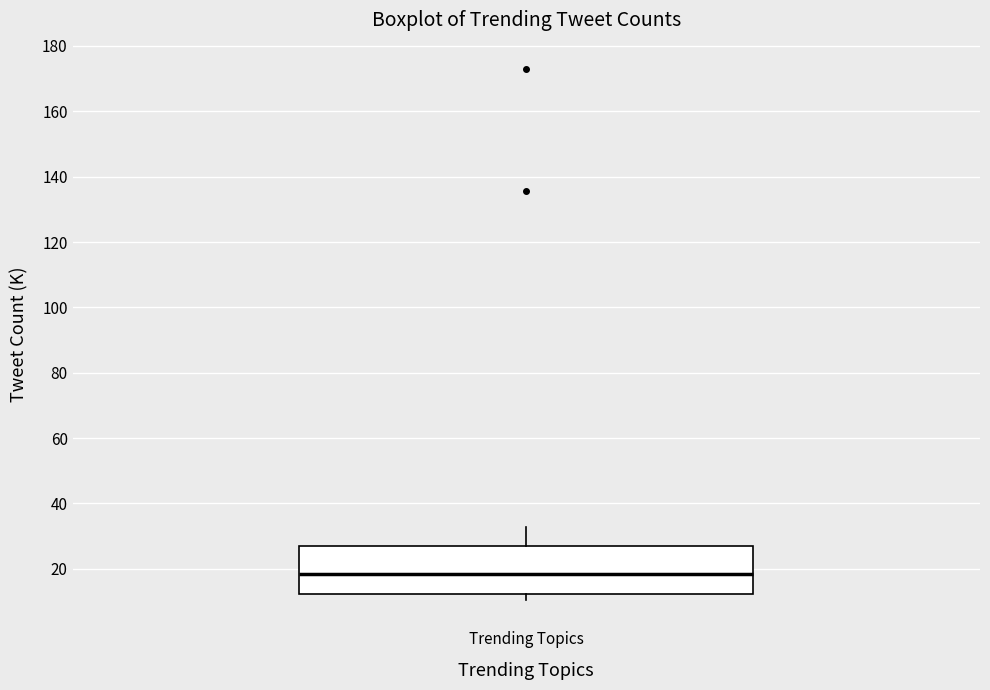

Transcribe this box plot: give where the median line is, the range the box spans, and where the two whiskers end, as read against the y-axis. The values are not printed on the chart, so give them approximately, as read against the axis.

median 18, box 12 to 28, whiskers 10 to 32